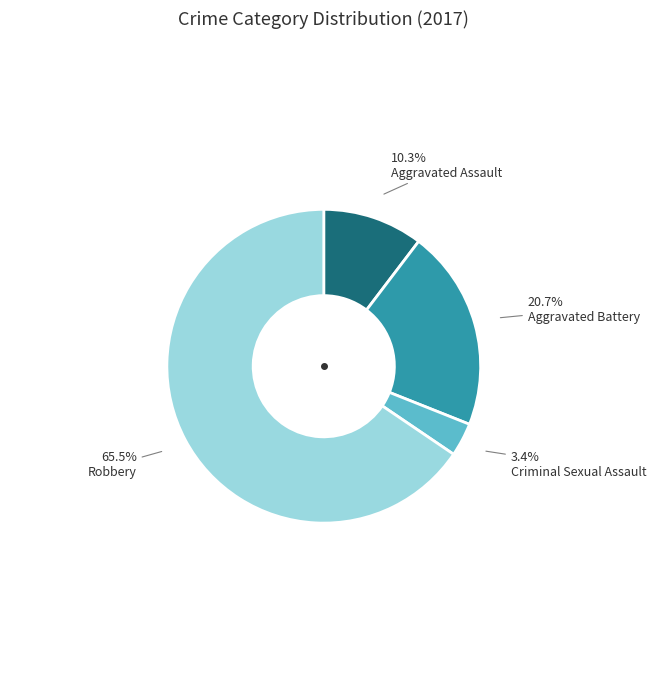

What is the largest slice in the pie chart?

Robbery